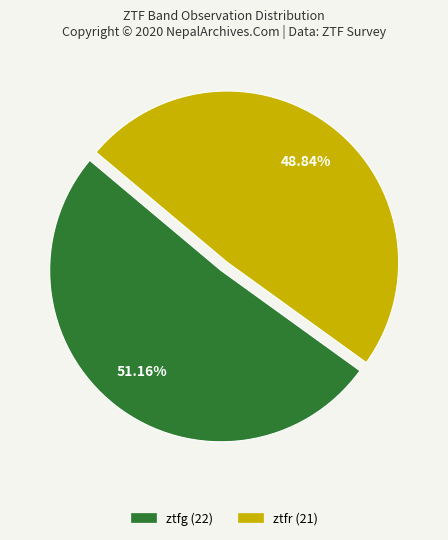

To the nearest percent, what is the difference between the largest and smallest slice percentages?

2%